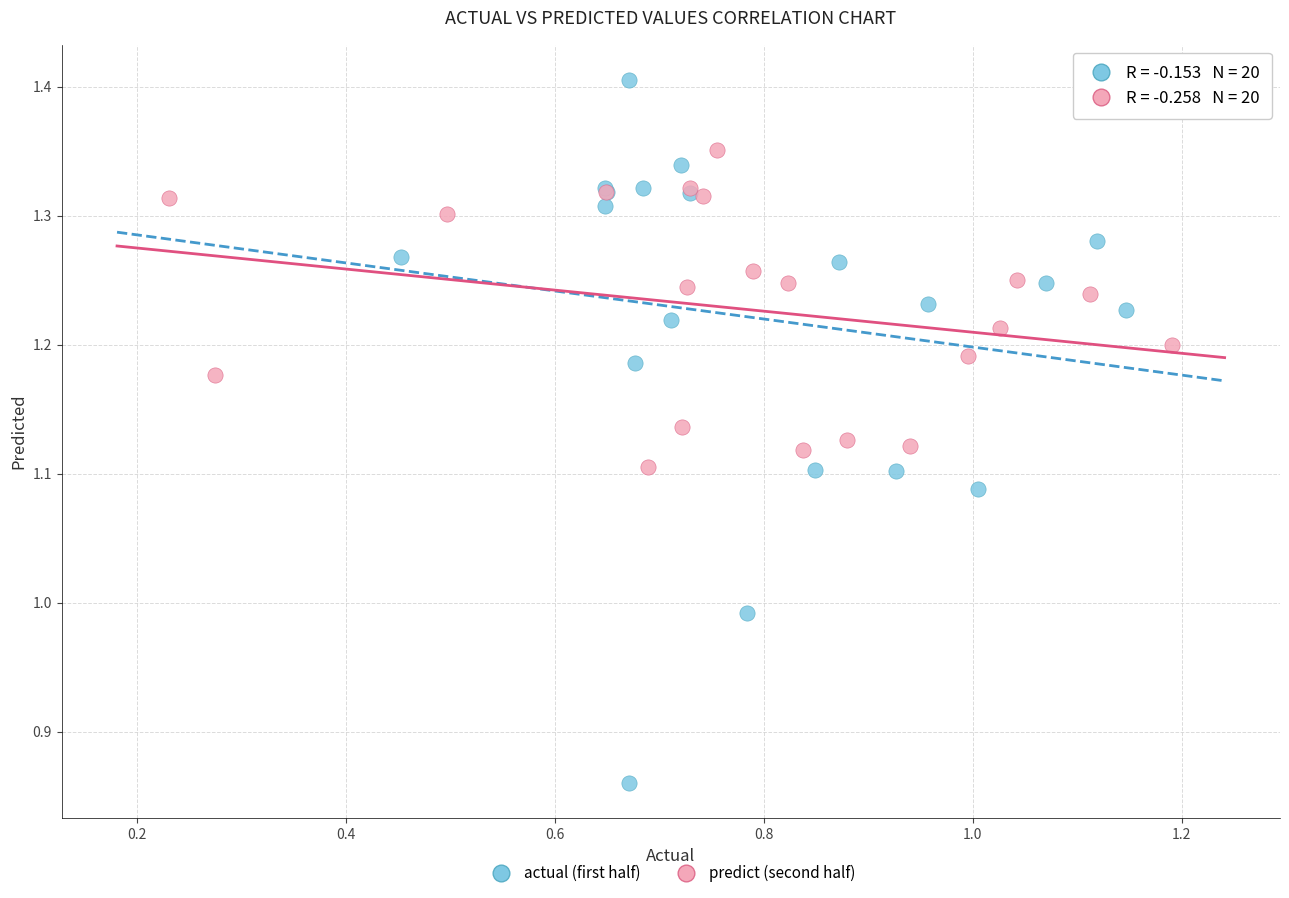

Which series contains the lowest Y value?

actual (first half)